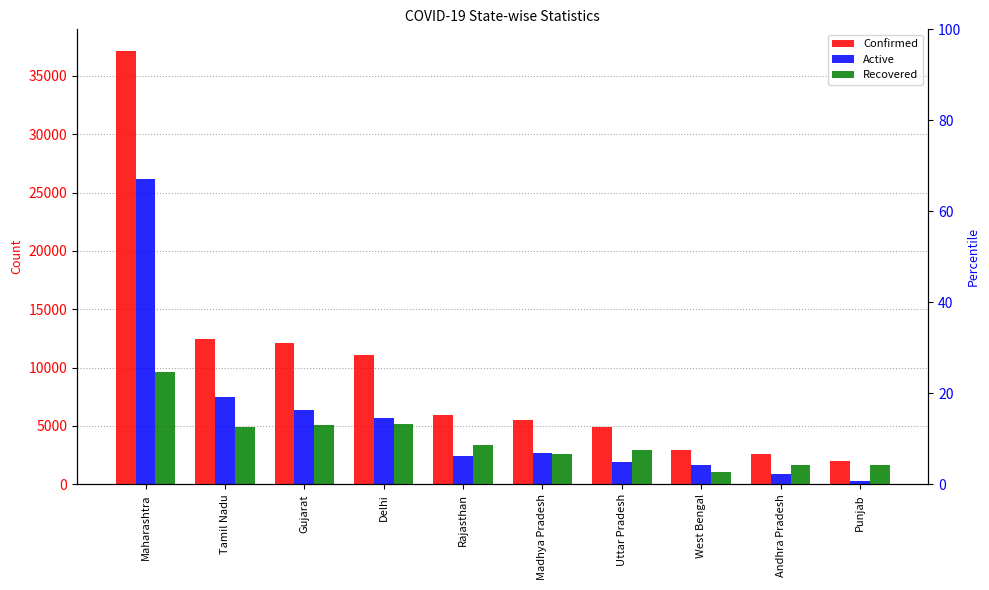

List the series in order of their overall mean, lowest first.

Recovered, Active, Confirmed